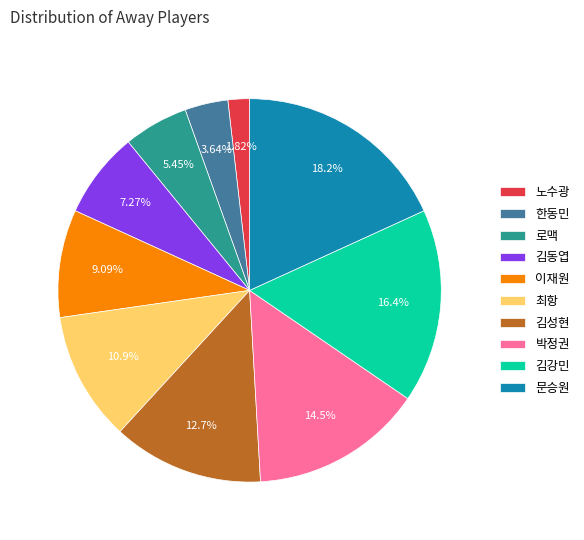

What is the largest slice in the pie chart?

문승원